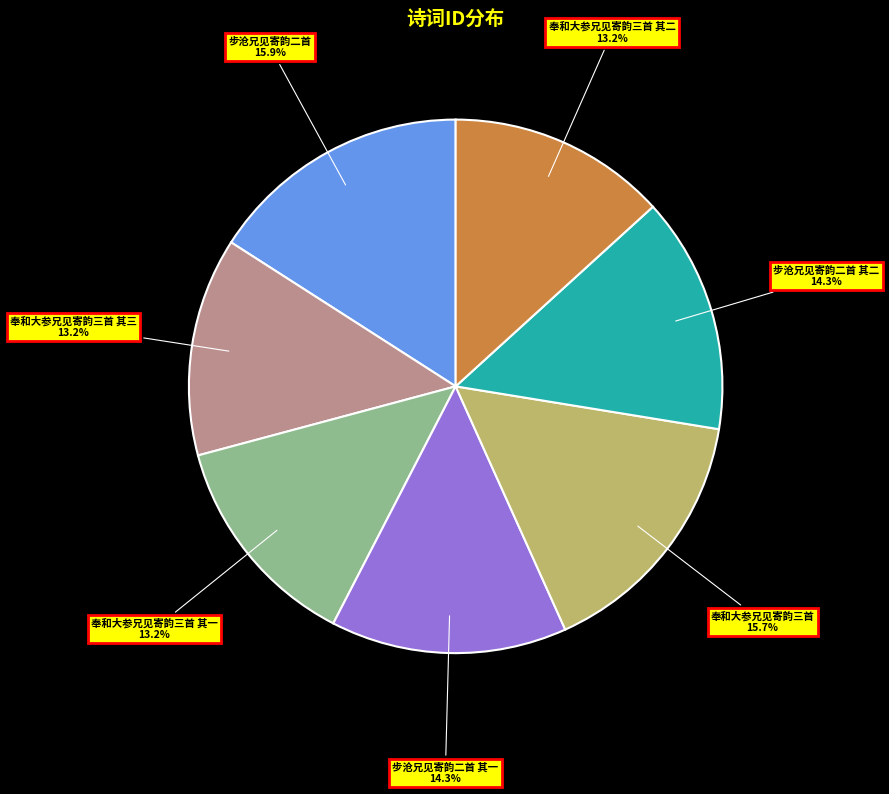

Do 奉和大参兄见寄韵三首 and 奉和大参兄见寄韵三首 其一 together represent more than half of the pie?

No